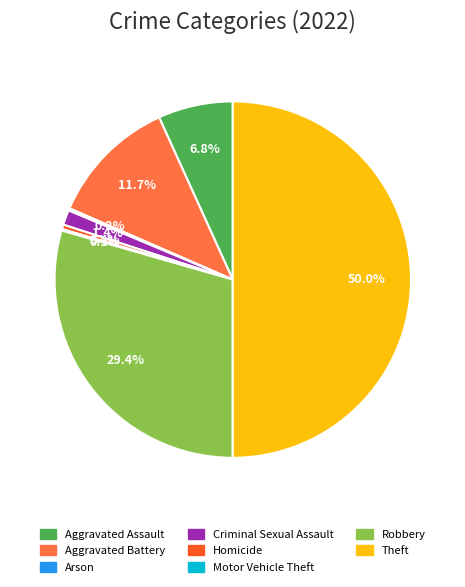

Does Criminal Sexual Assault account for over 50% of the chart?

No